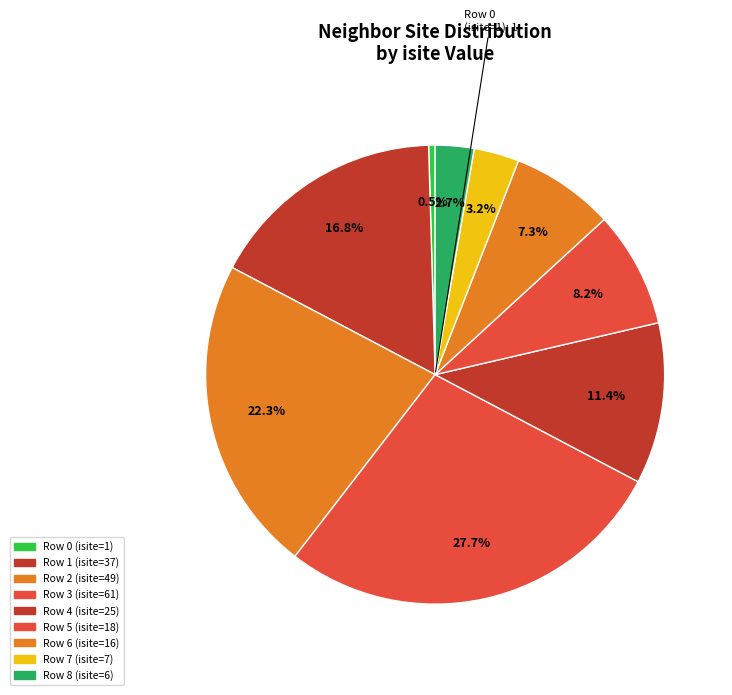

What percentage is NOT represented by Row 1 (isite=37)?

83.2%